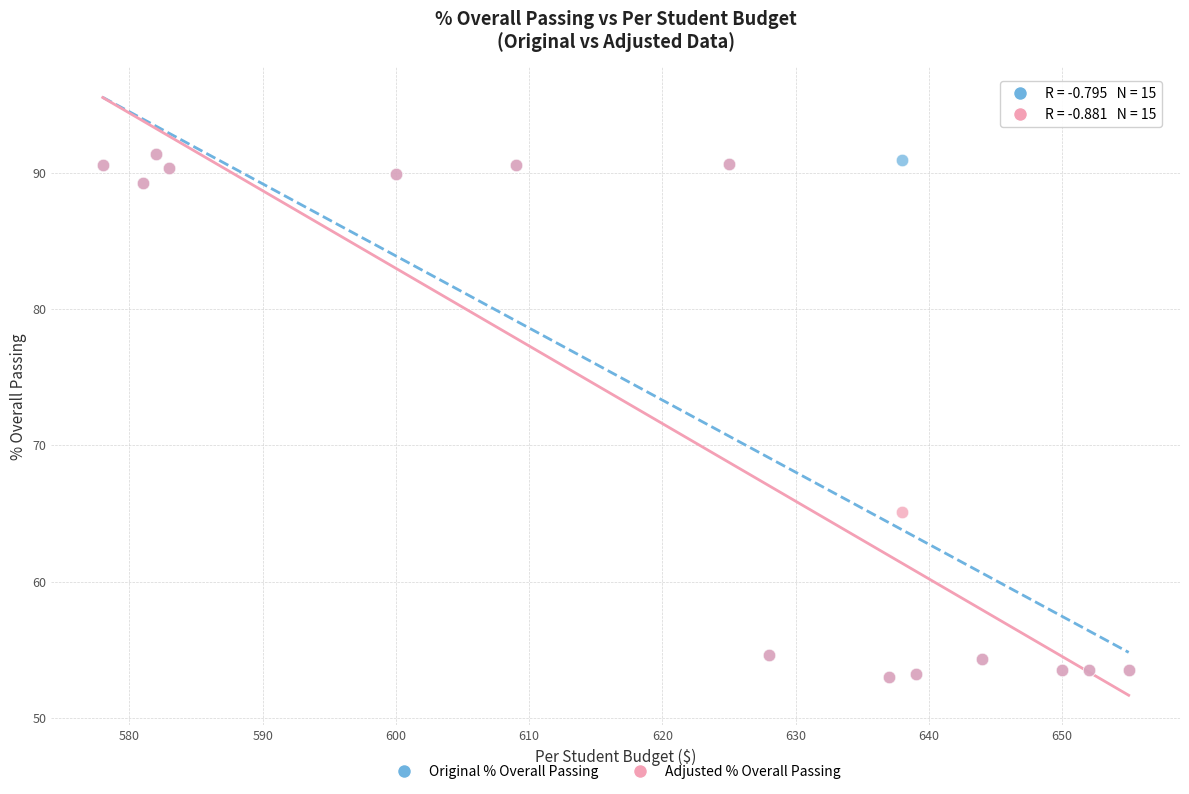

What are all the series names shown in the legend?

Original % Overall Passing, Adjusted % Overall Passing